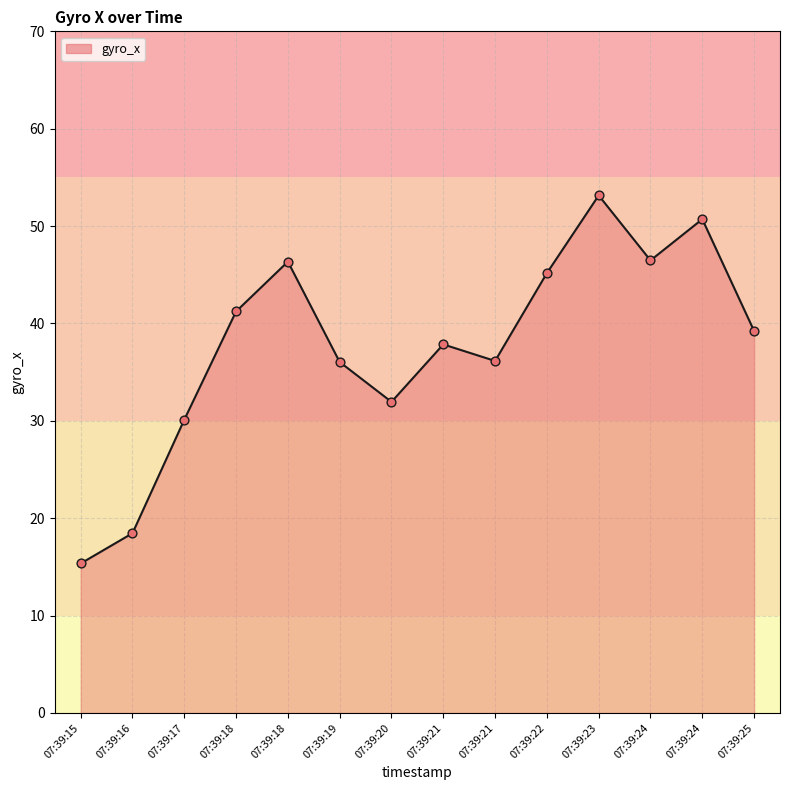

What is the change in value from 07:39:17 to 07:39:20?

+1.8